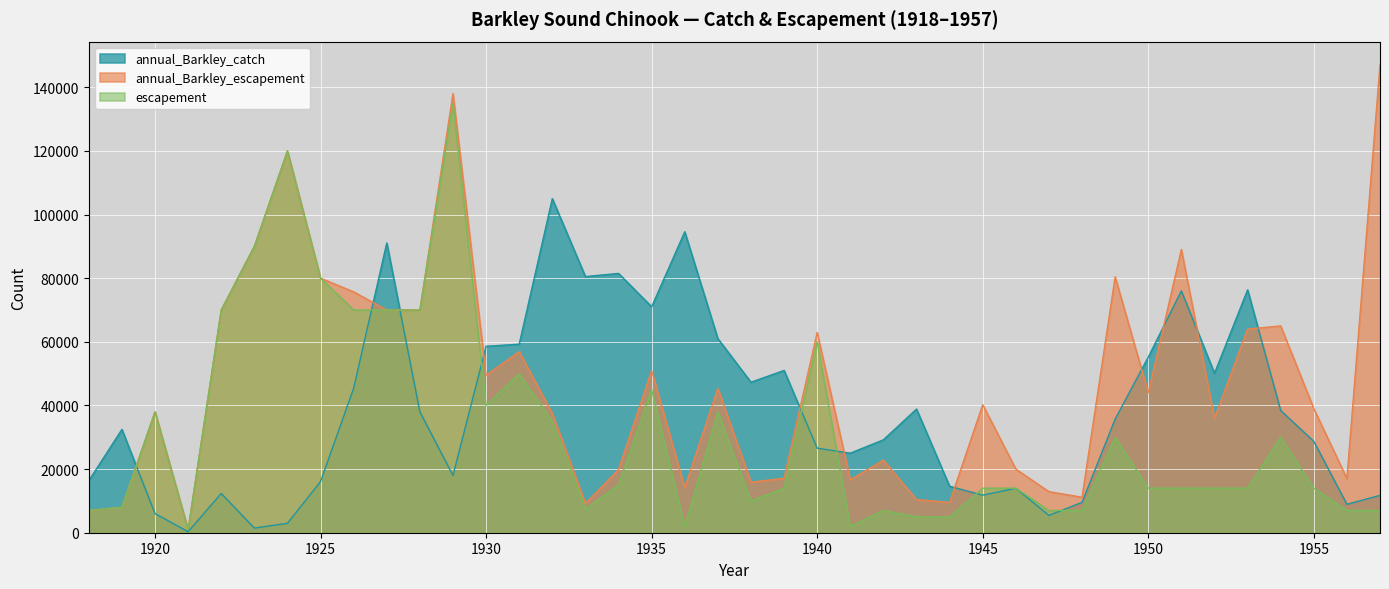

True or false: annual_Barkley_catch and annual_Barkley_escapement cross at least once.

True